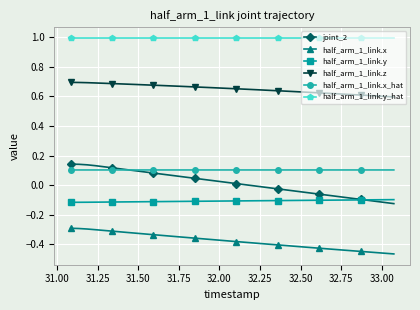

What are all the series names shown in the legend?

joint_2, half_arm_1_link.x, half_arm_1_link.y, half_arm_1_link.z, half_arm_1_link.x_hat, half_arm_1_link.y_hat